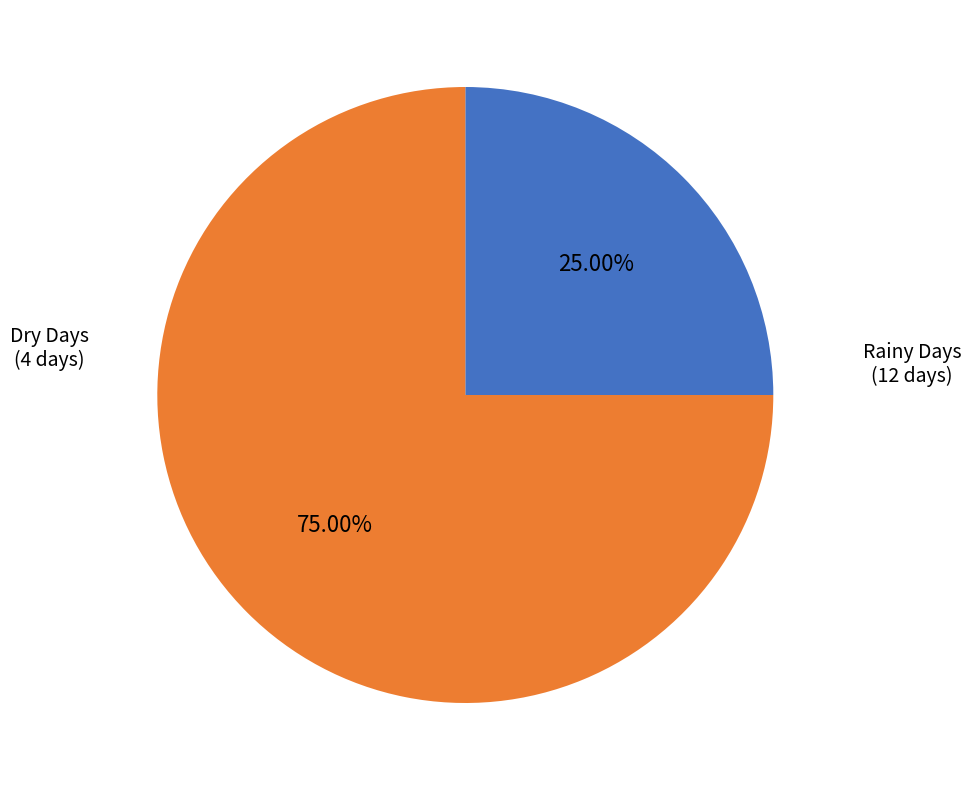

Count the number of slices in the pie.

2